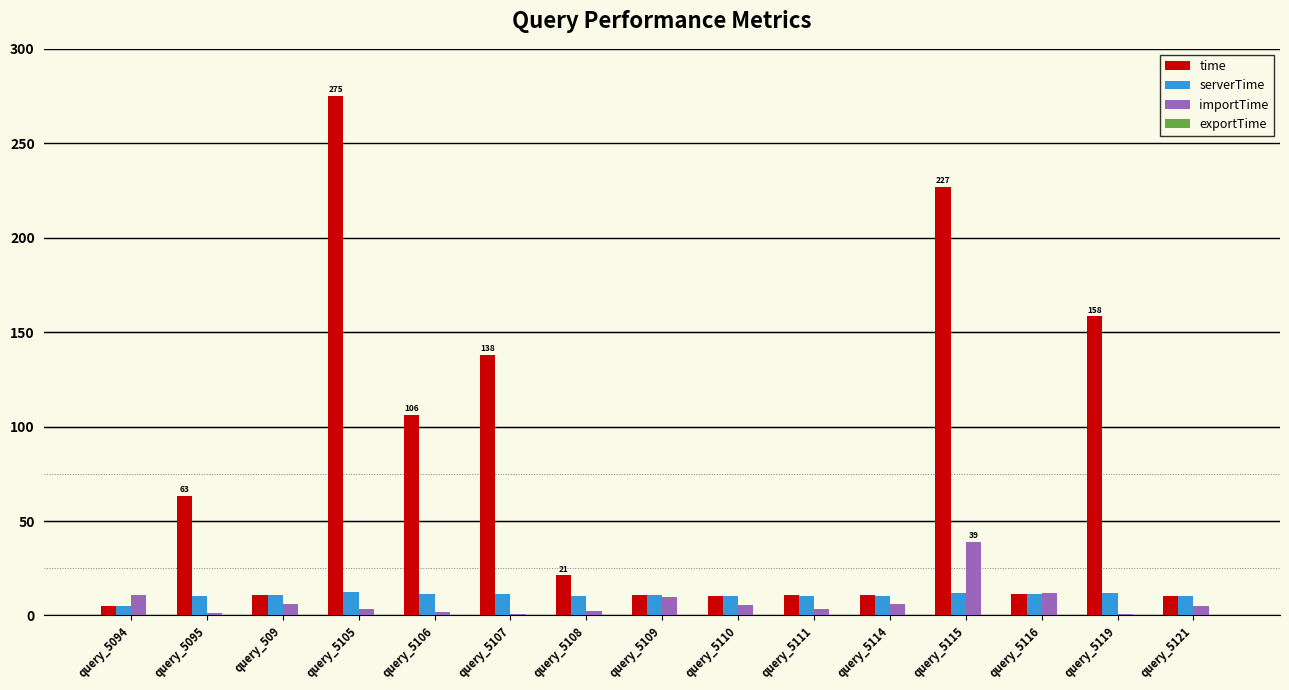

What is the sum of all serverTime values?

158.8